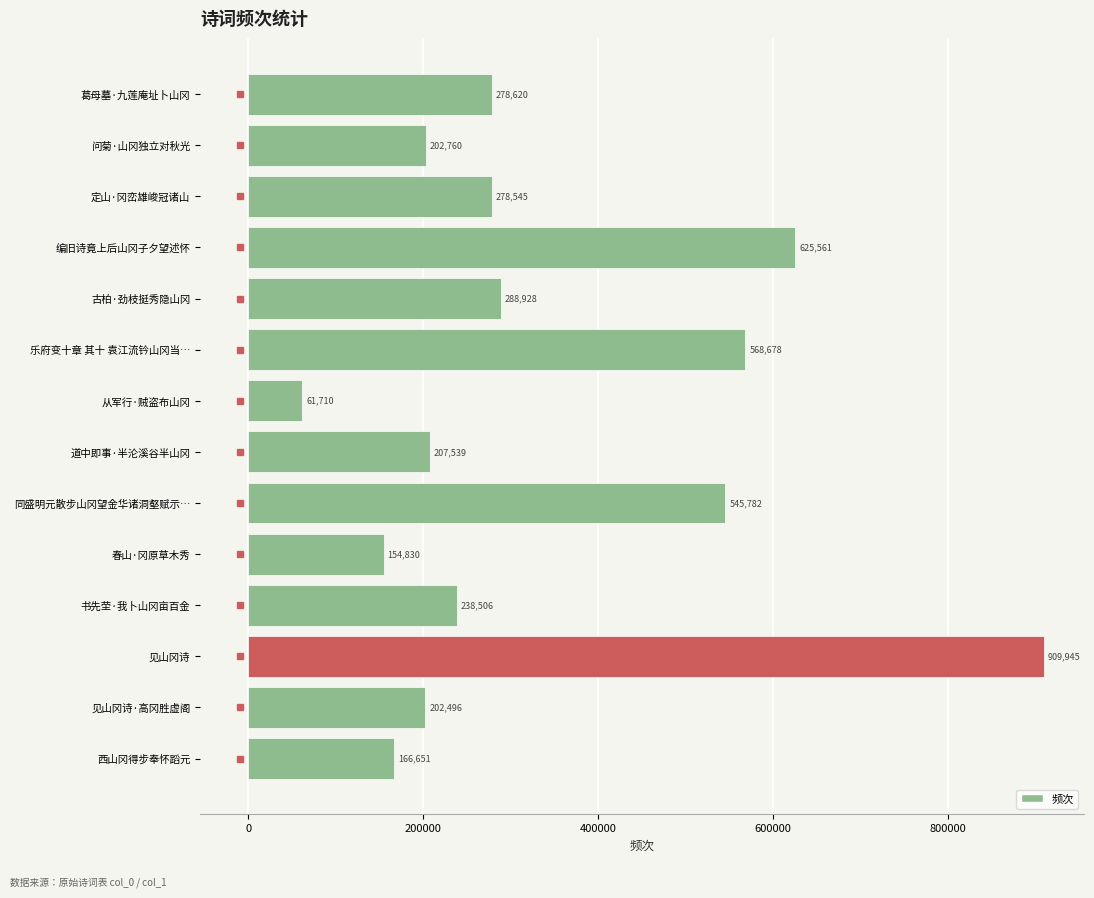

How many data points are less than 278545?

7